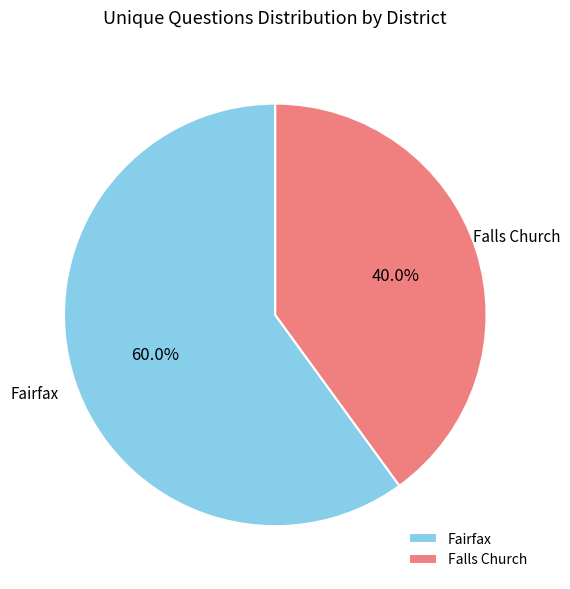

Which category has the biggest portion of the pie?

Fairfax